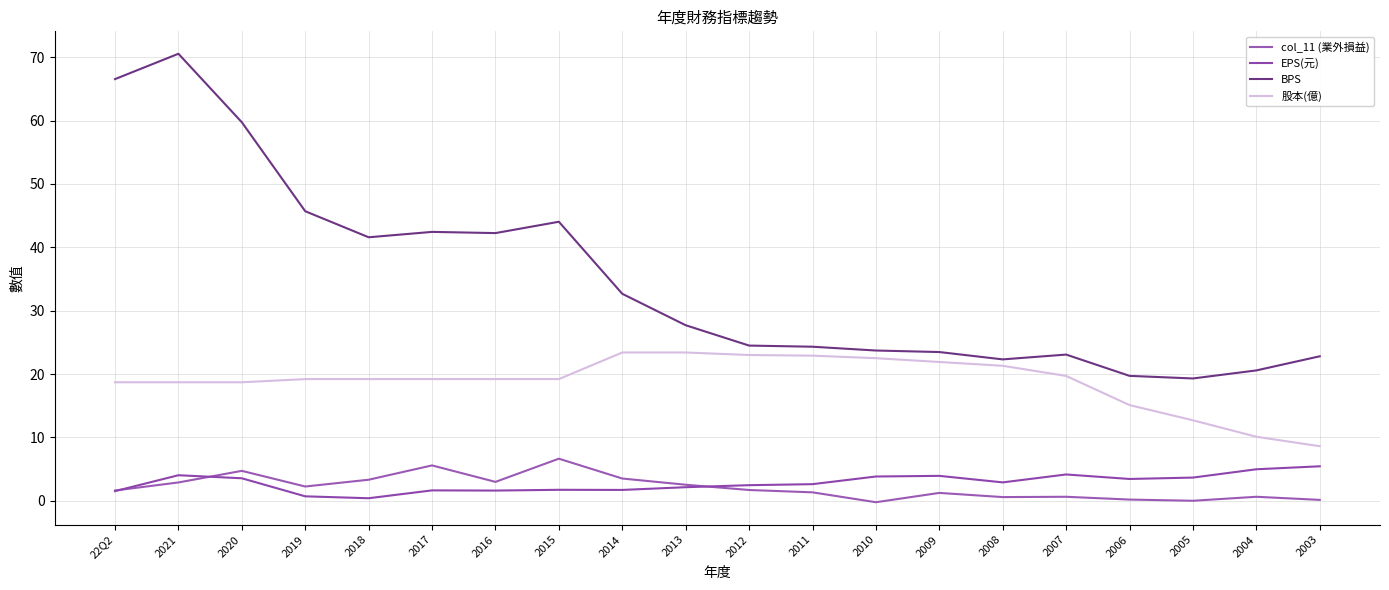

Which series has the widest spread of values?

BPS